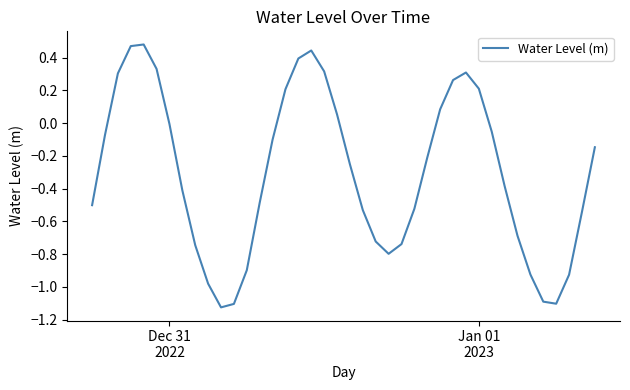

What is the value of the 4th point from the left?

0.5